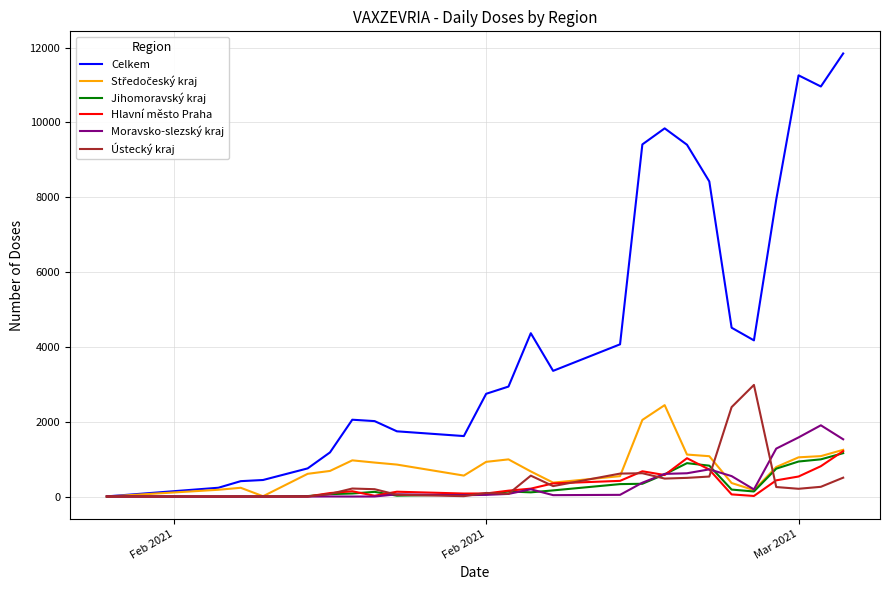

Does the chart display data point markers on the line(s)?

No